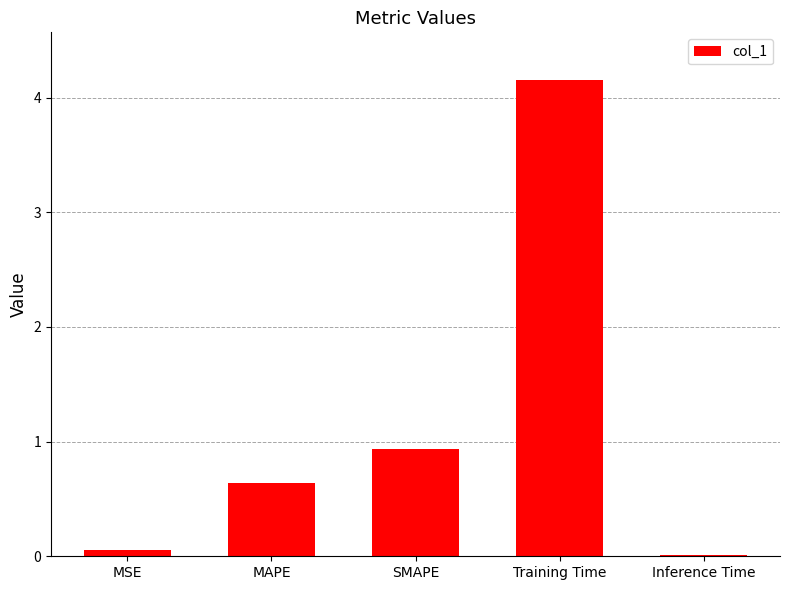

Rank the categories by value from lowest to highest.

Inference Time, MSE, MAPE, SMAPE, Training Time